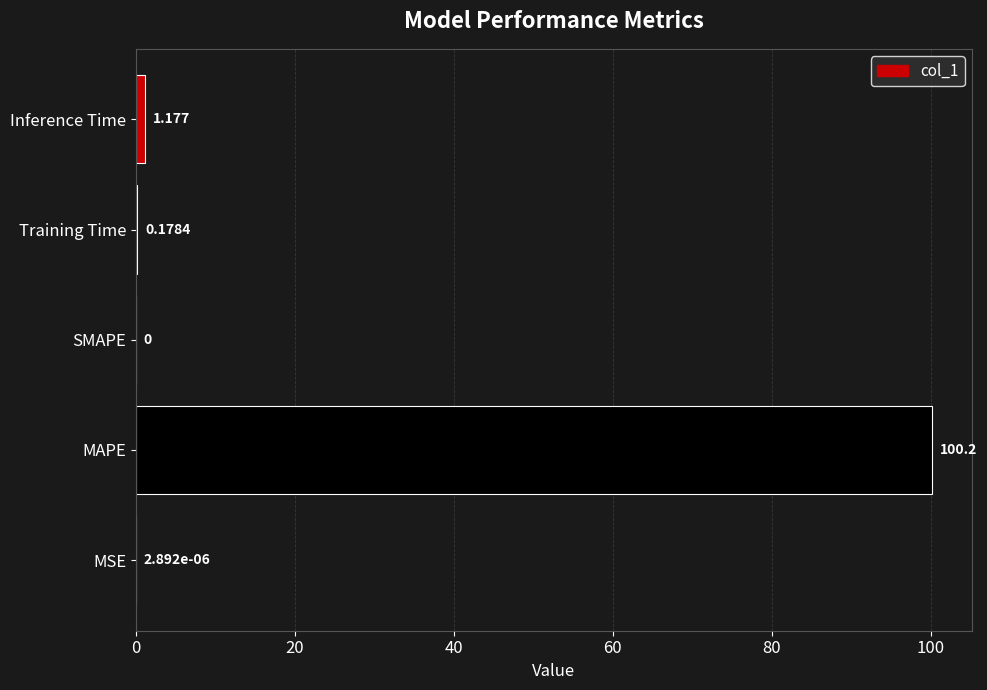

How many data points does each series have?

5